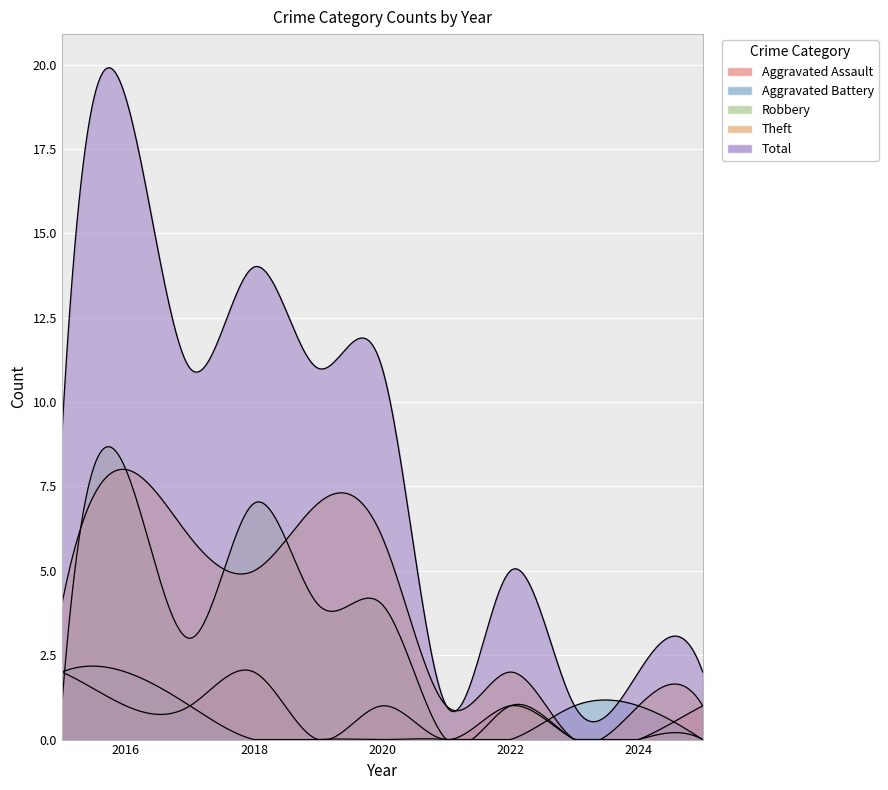

Between 2015 and 2018, which series saw the biggest shift?

Robbery